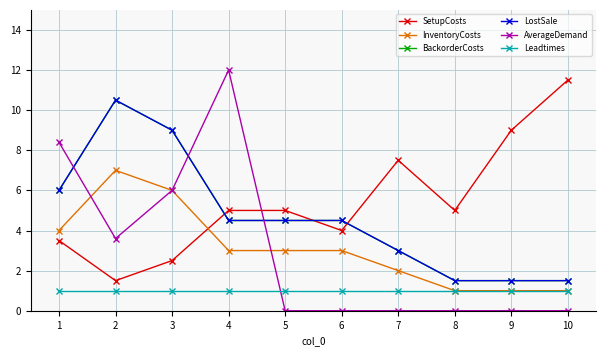

Where is Leadtimes nearest to the value 1?

1